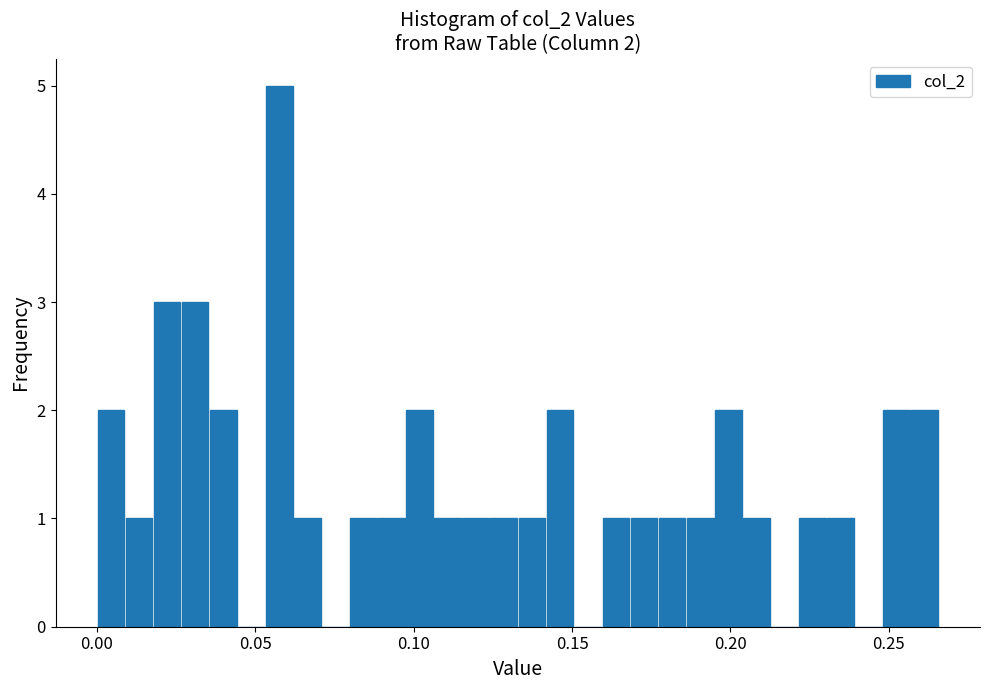

Read against the x-axis, roughly where is the centre of the tallest bar?

0.060